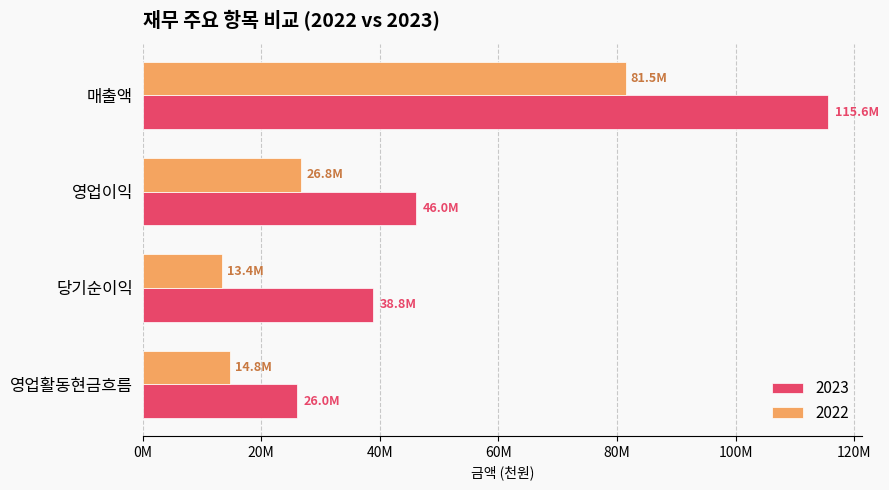

Which category has the lowest value in the 2022 series?

당기순이익